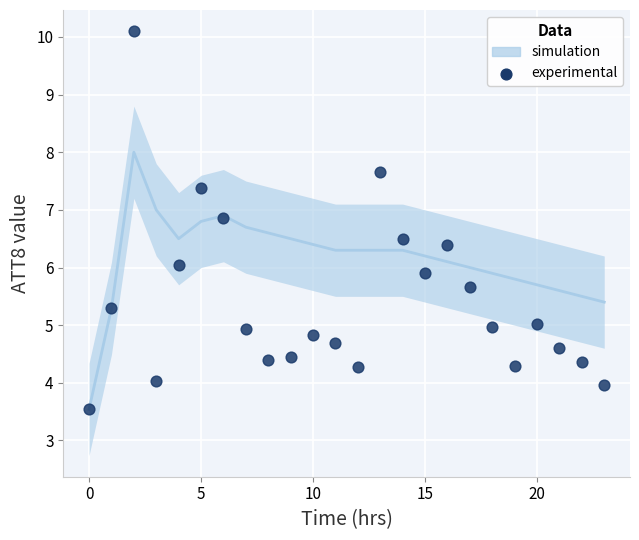

What is the range of Y values (max minus min)?

6.6